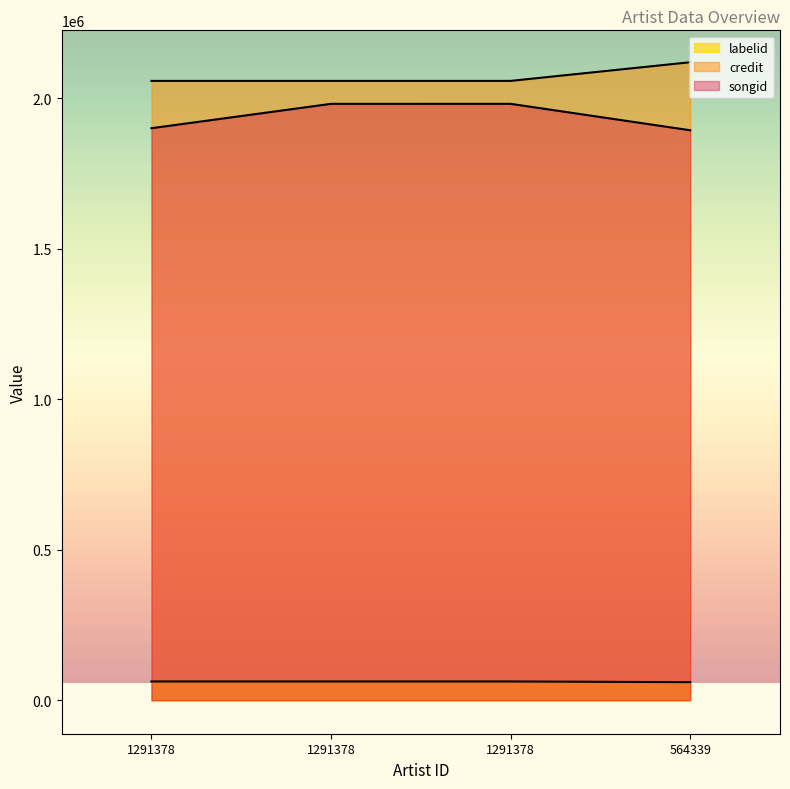

True or false: songid has more than 2 points higher than both neighbors.

False